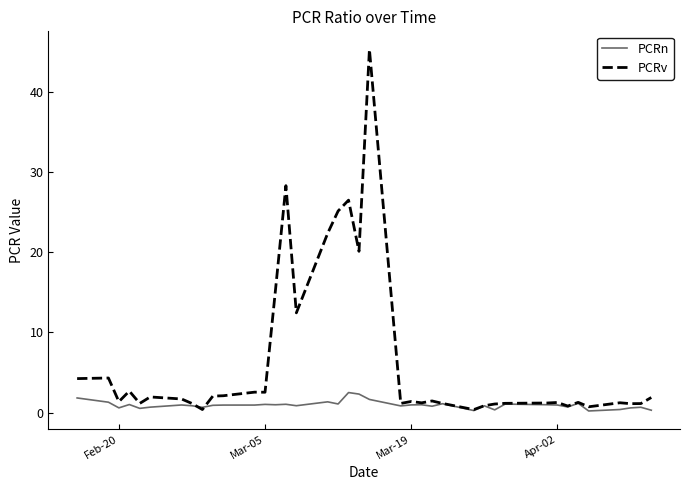

What is the maximum value for PCRv?

45.3